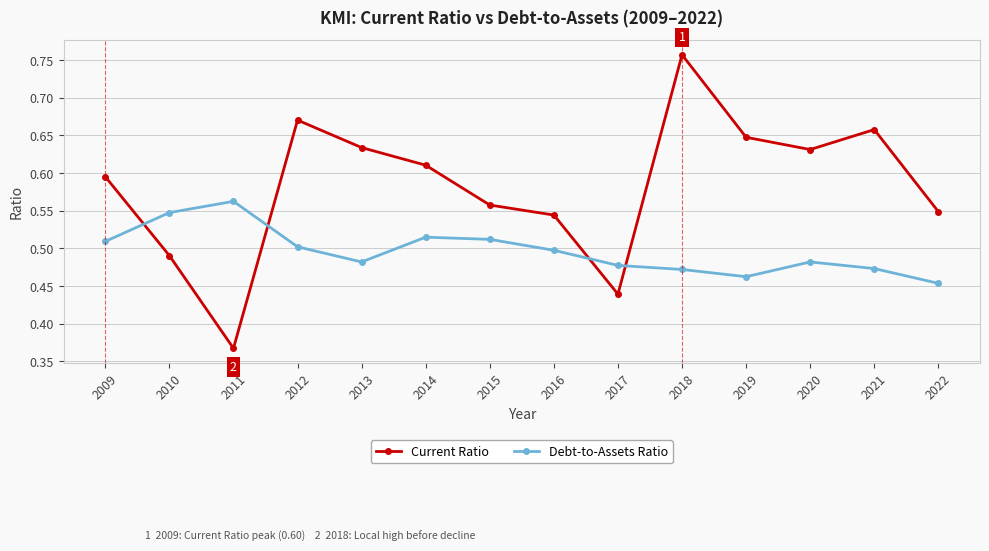

Rank the series by their maximum value, from lowest to highest.

Debt-to-Assets Ratio, Current Ratio